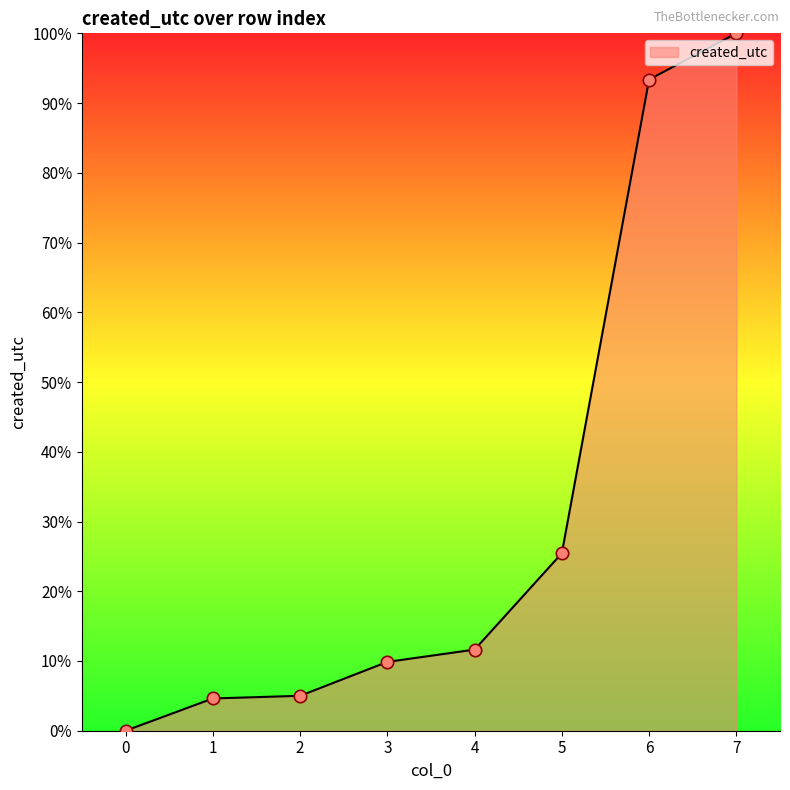

Between 0 and 5, which is larger?

5